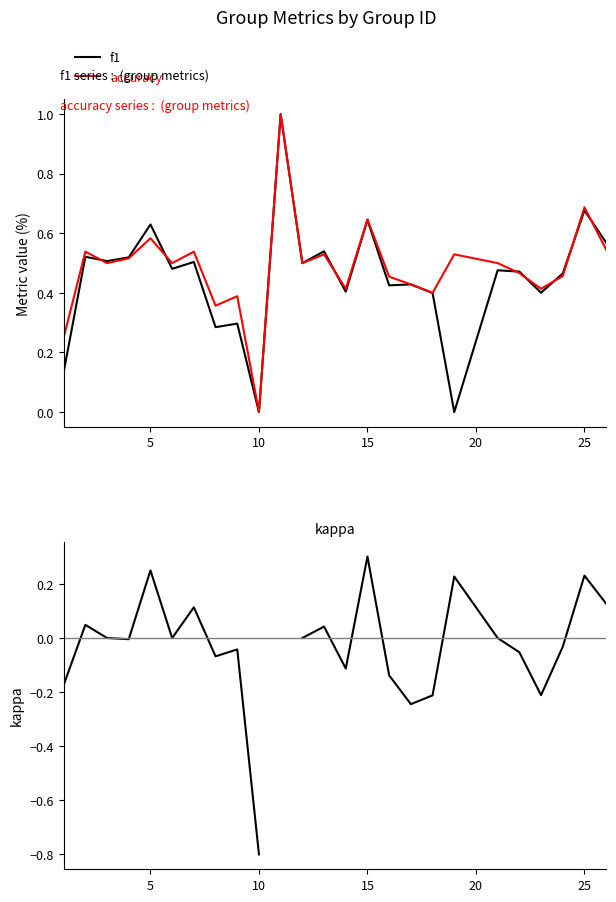

The accuracy series shows 0.0 at 10. True or false?

True